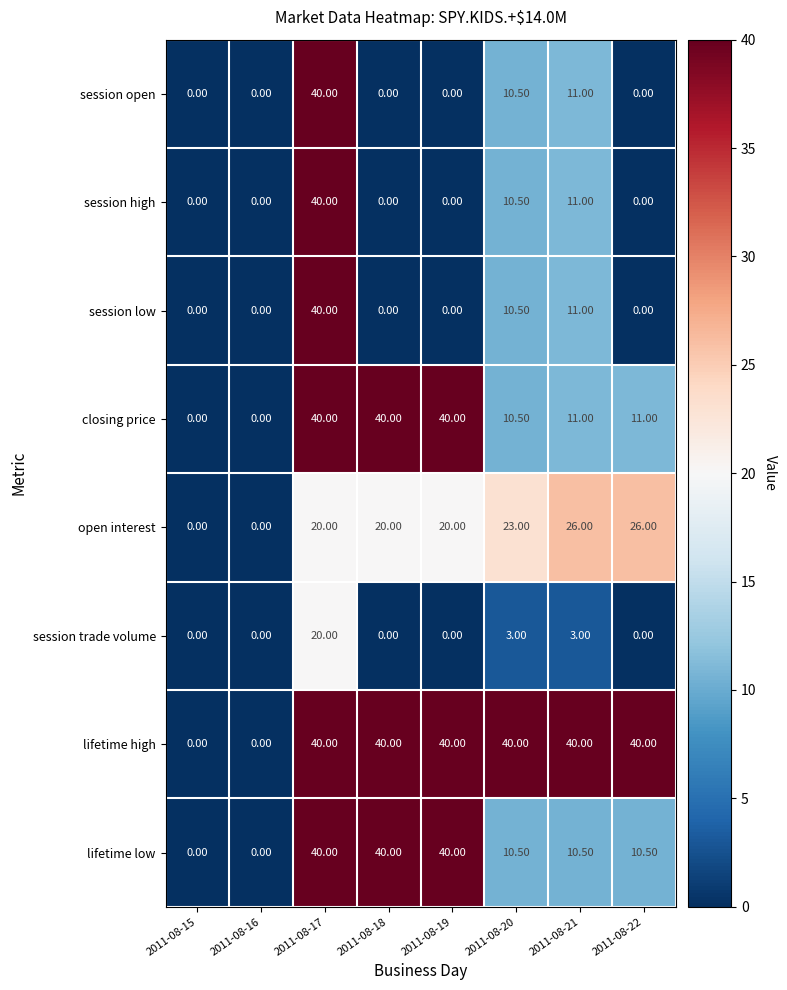

At which category is the sum across all series the highest?

2011-08-17